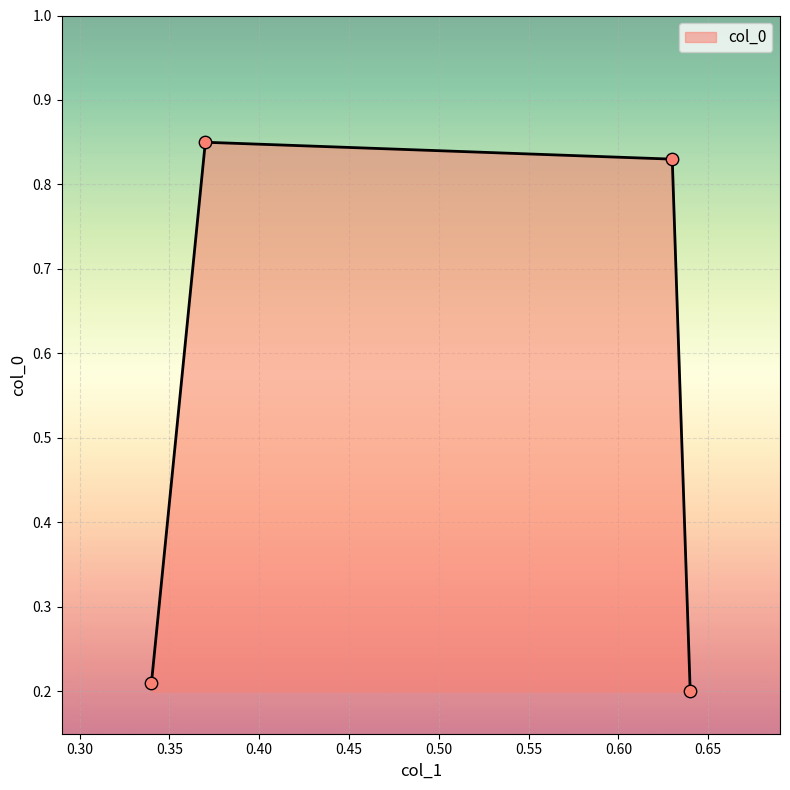

True or false: there are more than 0 points higher than both neighbors.

True